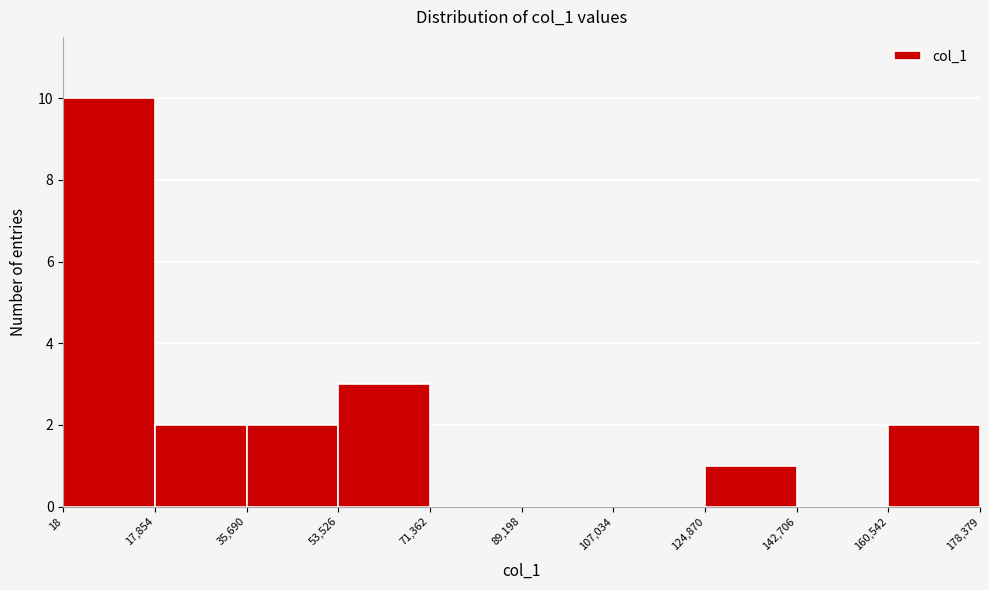

What is the height of the bar covering 17,854 to 35,690 on the x-axis? The values are not printed on the chart, so give them approximately, as read against the axis.

2